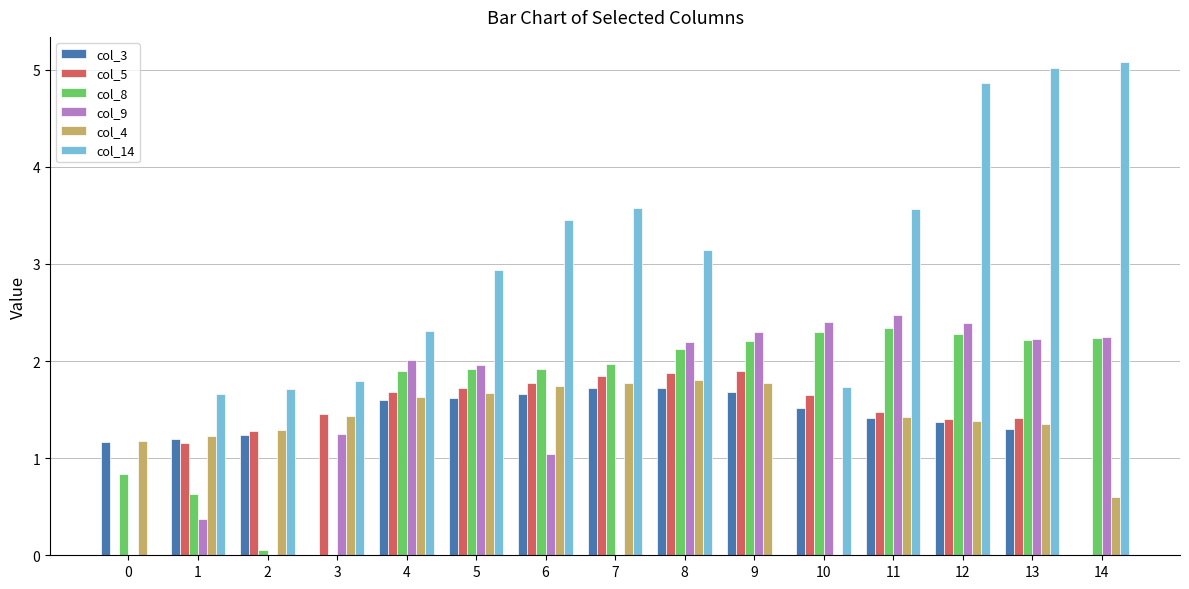

What is the greatest value displayed?

5.1